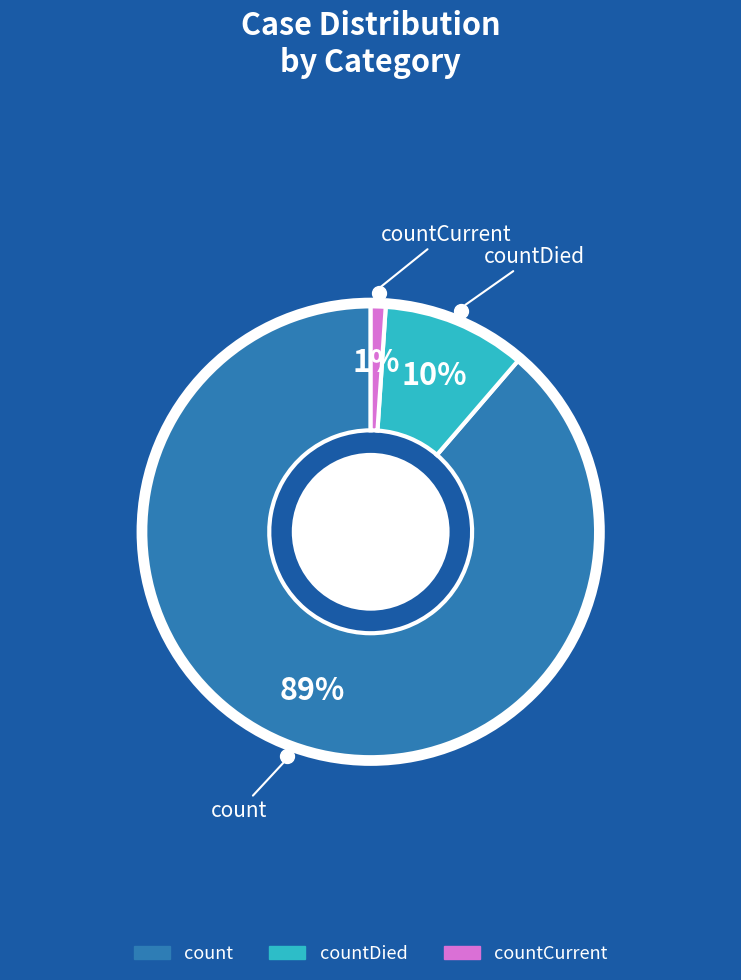

To the nearest percent, what is the average slice percentage?

33%